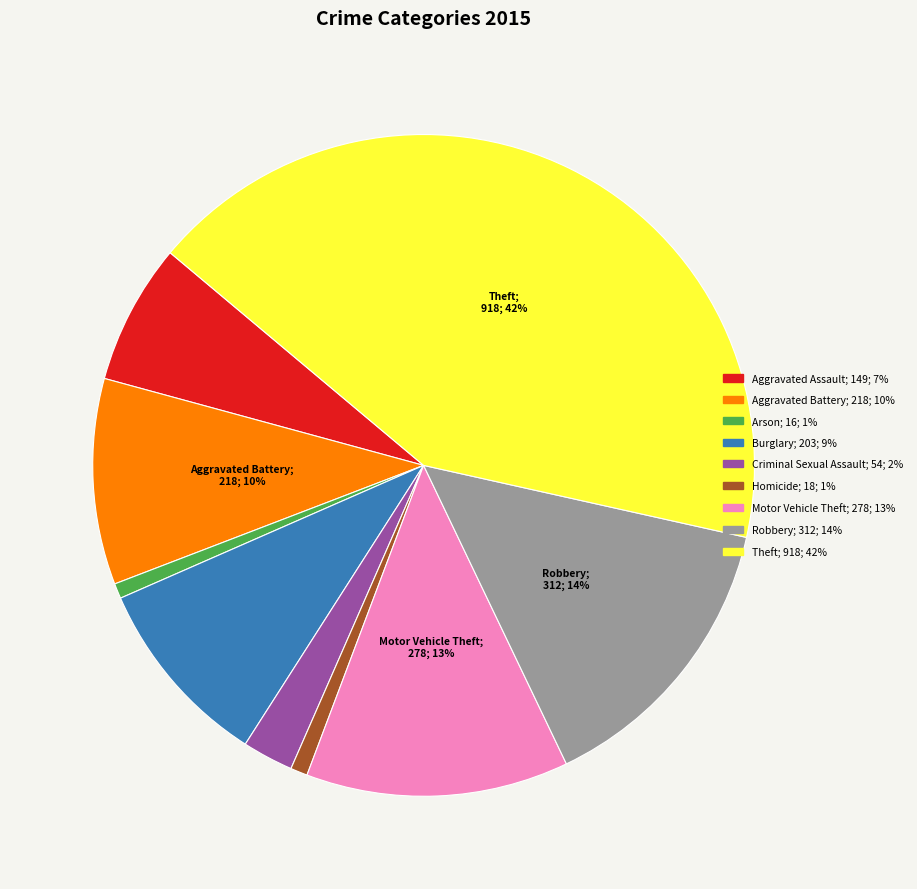

Which has a higher value, Aggravated Battery or Burglary?

Aggravated Battery